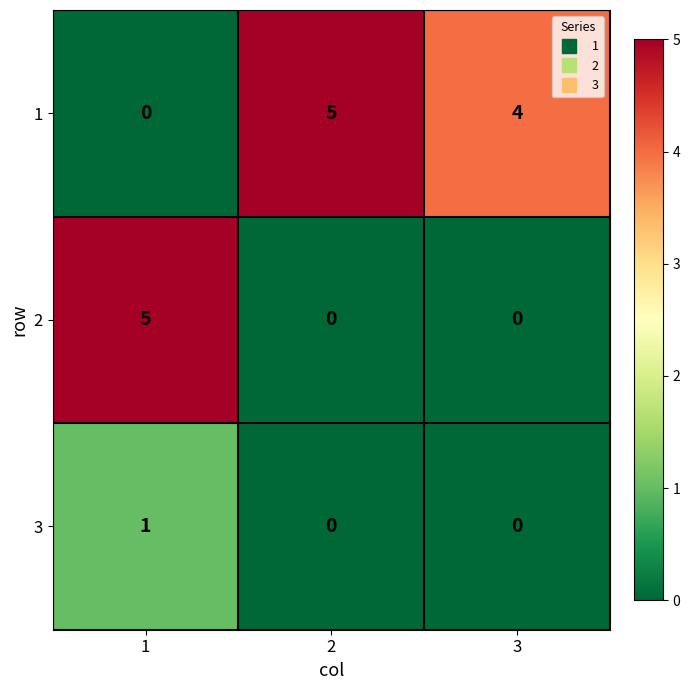

Reading right to left, what are all the values shown in this chart?

1: 4	5	0
2: 0	0	5
3: 0	0	1